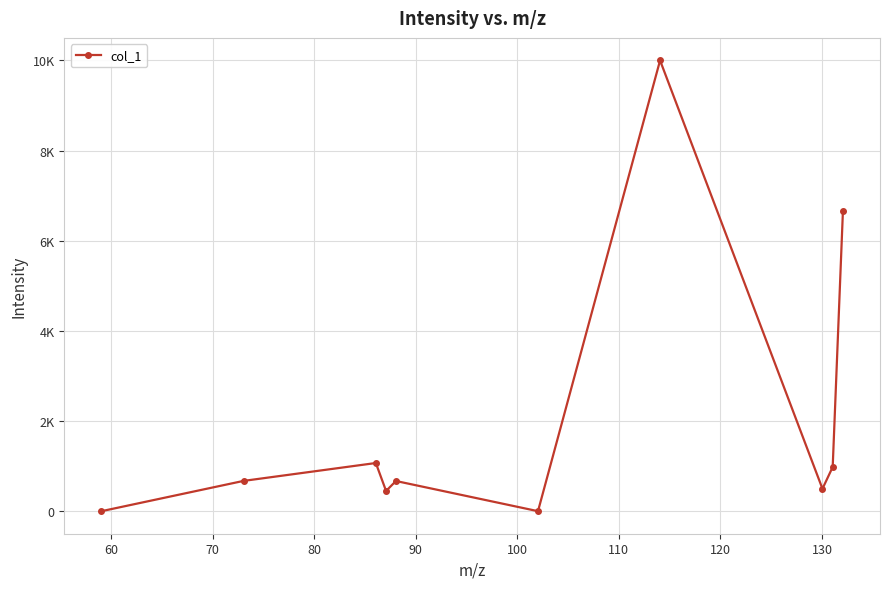

What is the average value?

2099.4